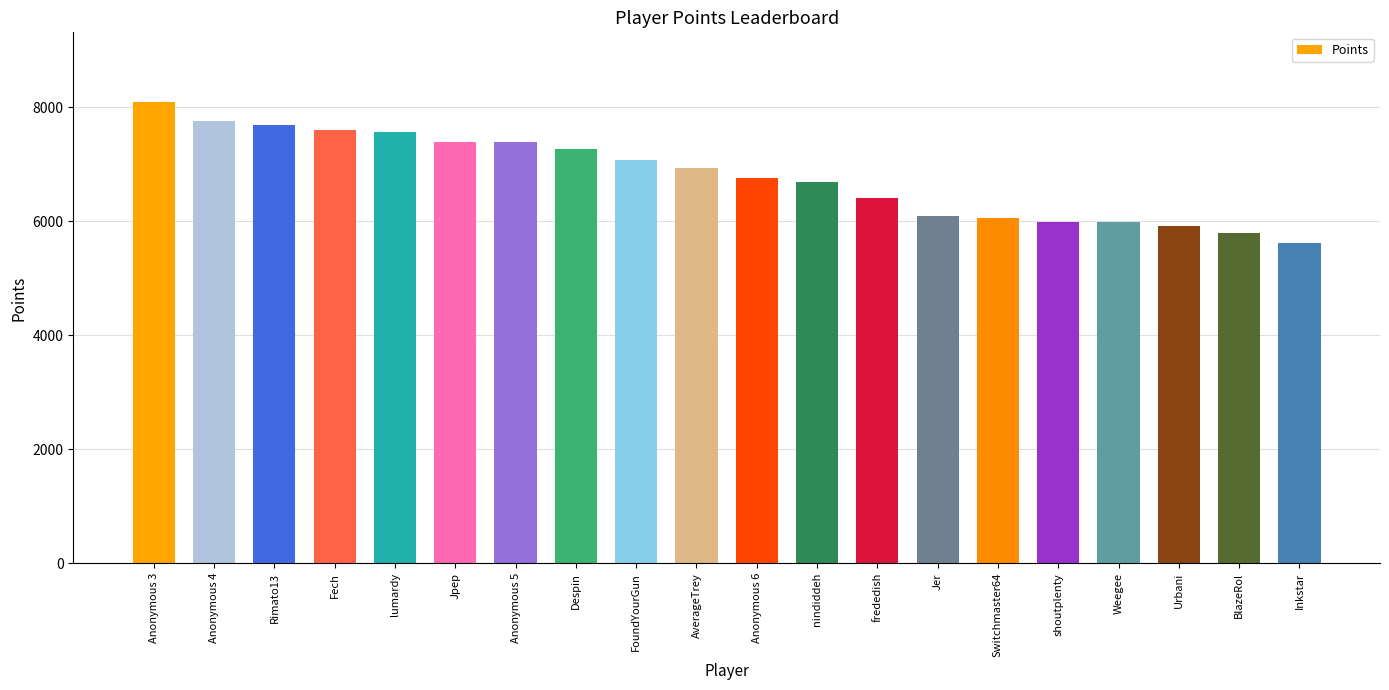

What is the label of the 7th bar from the right?

Jer